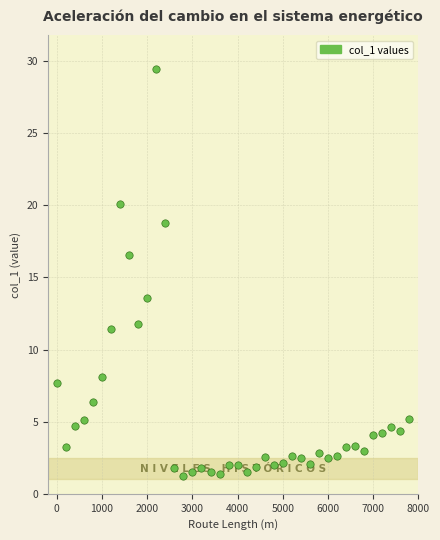

What is the range of Y values (max minus min)?

28.2